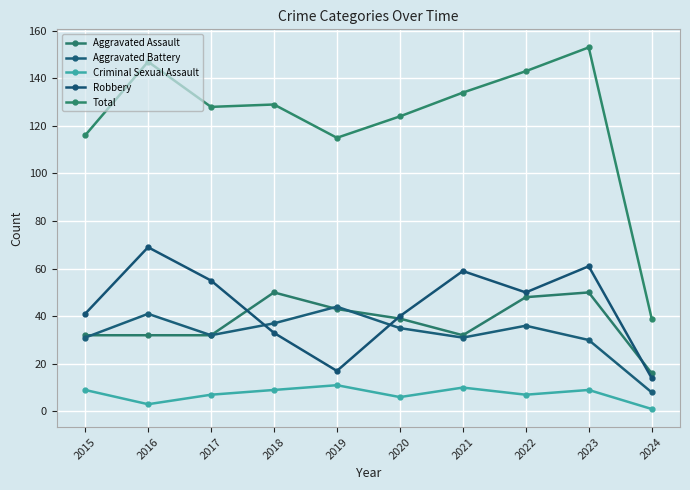

The Aggravated Assault series shows 35 at 2023. True or false?

False